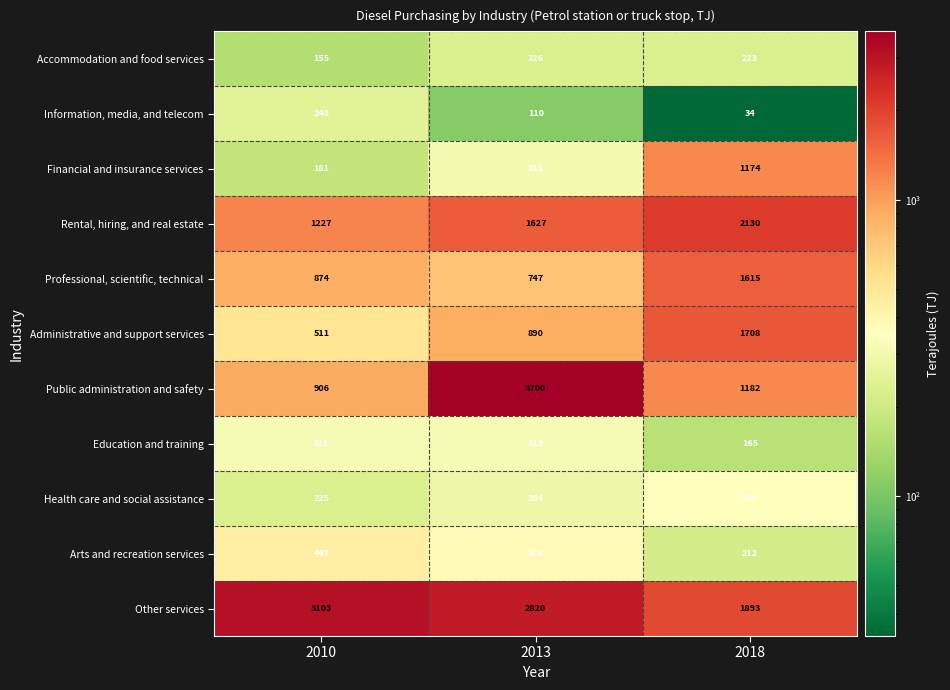

How many data points in Professional, scientific, technical are less than 874?

1